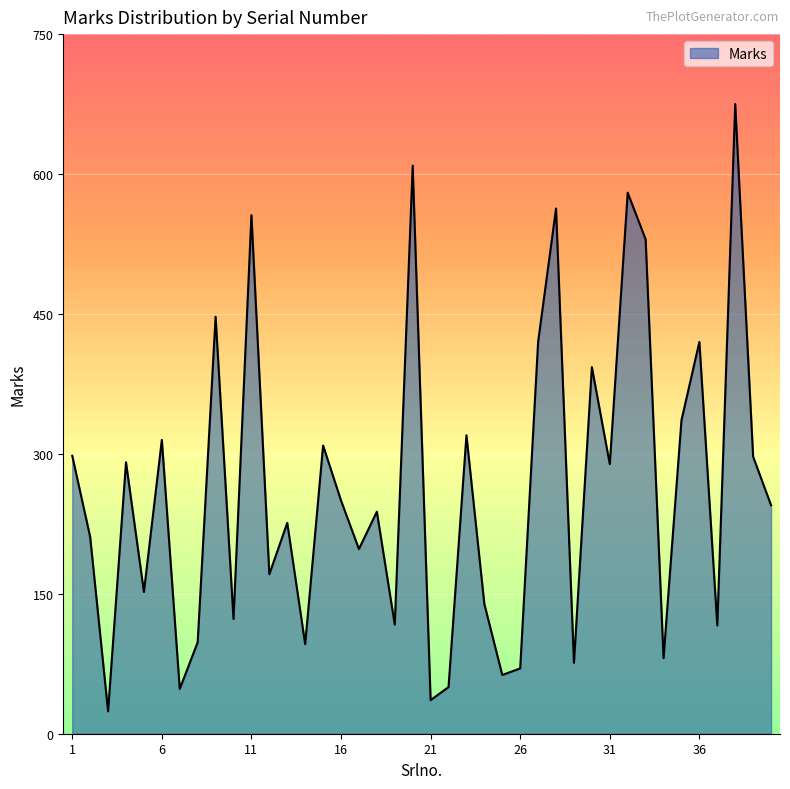

What is the smallest value displayed?

24